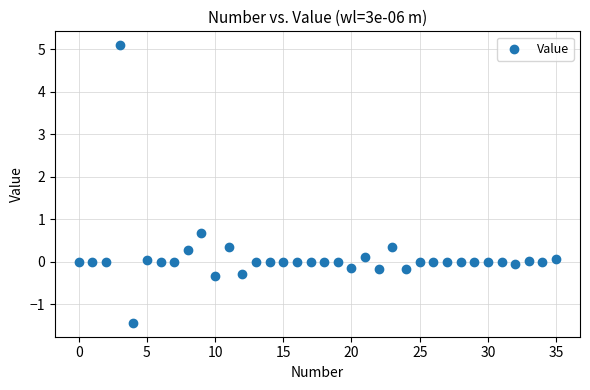

What Y value in the scatter plot is closest to 1?

0.7